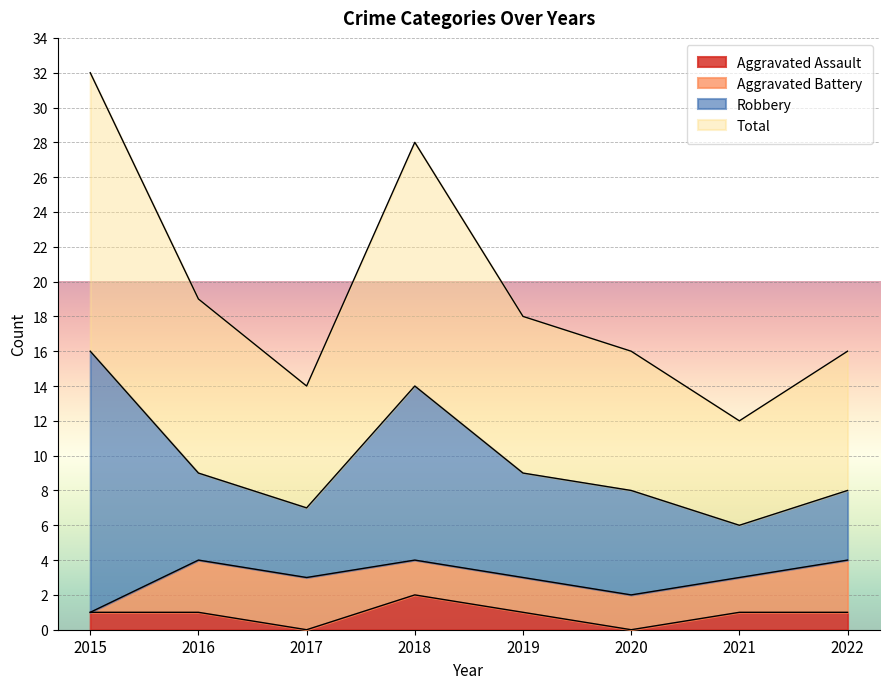

The Aggravated Assault series shows 1 at 2021. True or false?

True